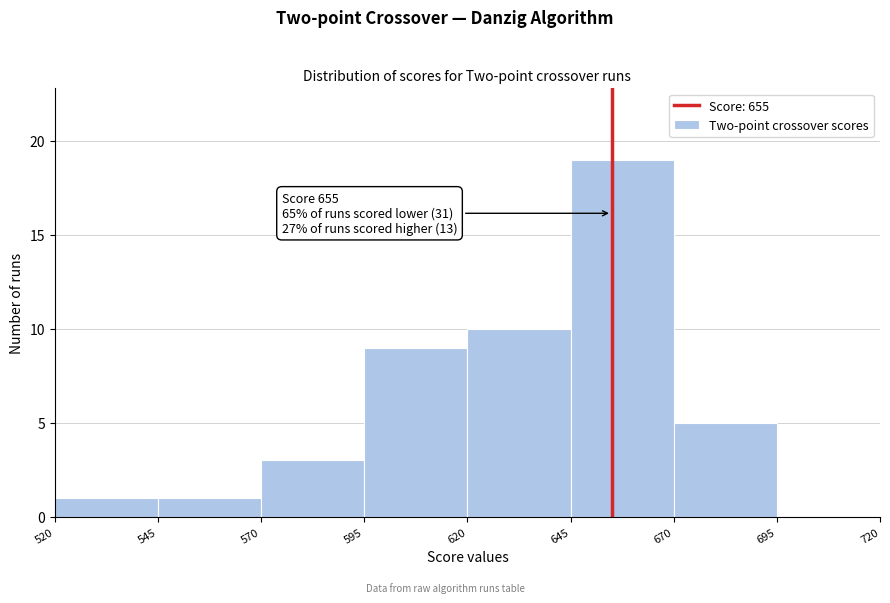

Which range on the x-axis has the tallest bar?

645 to 670